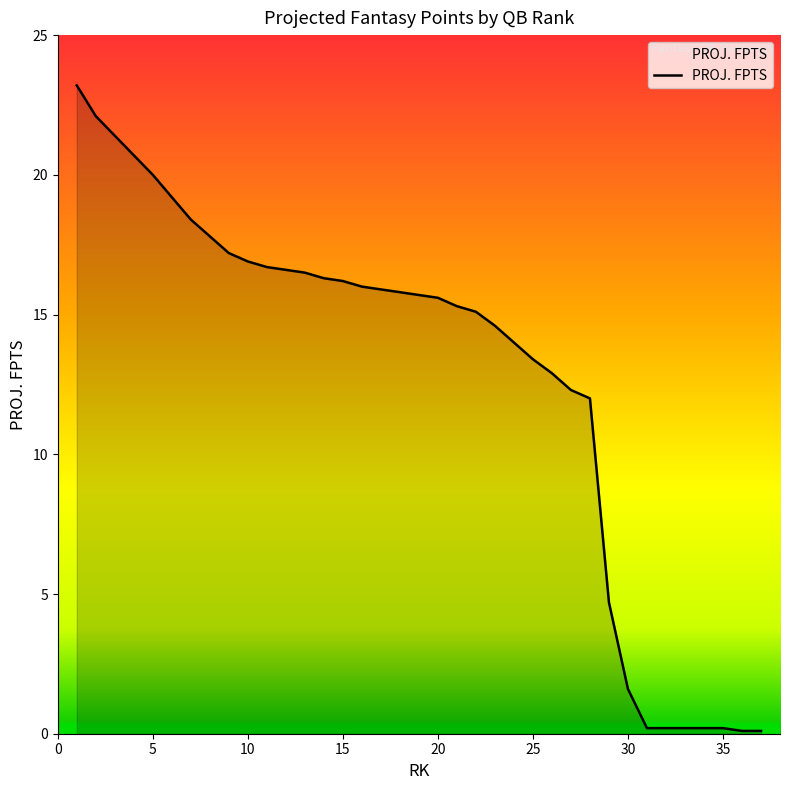

What is the difference between the maximum and minimum values?

23.1